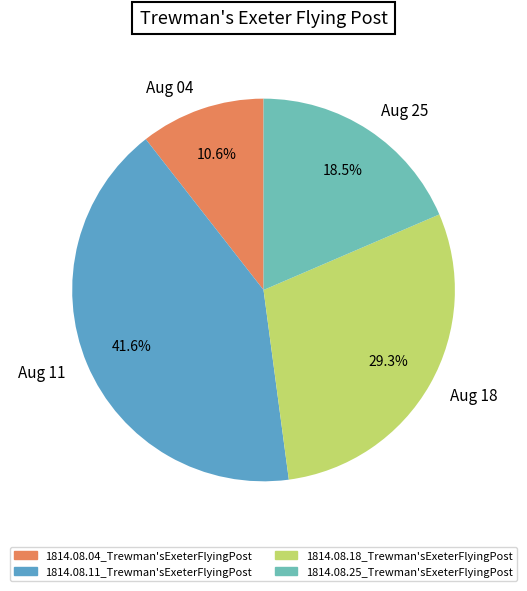

Between Aug 04 and Aug 25, which is larger?

Aug 25